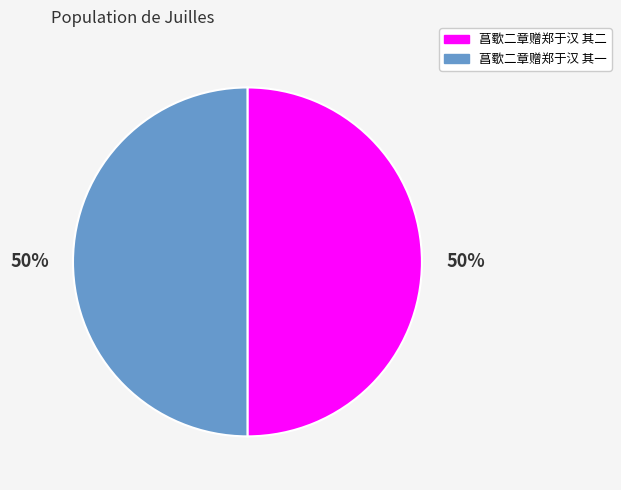

How many slices are in this pie chart?

2